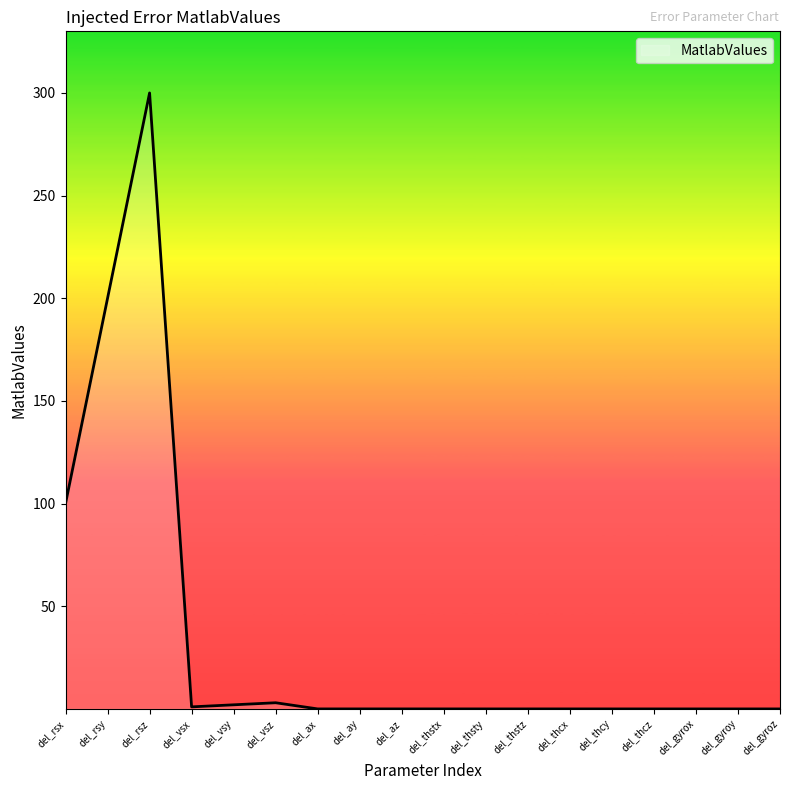

At which category does the chart reach its peak across all series?

del_rsz